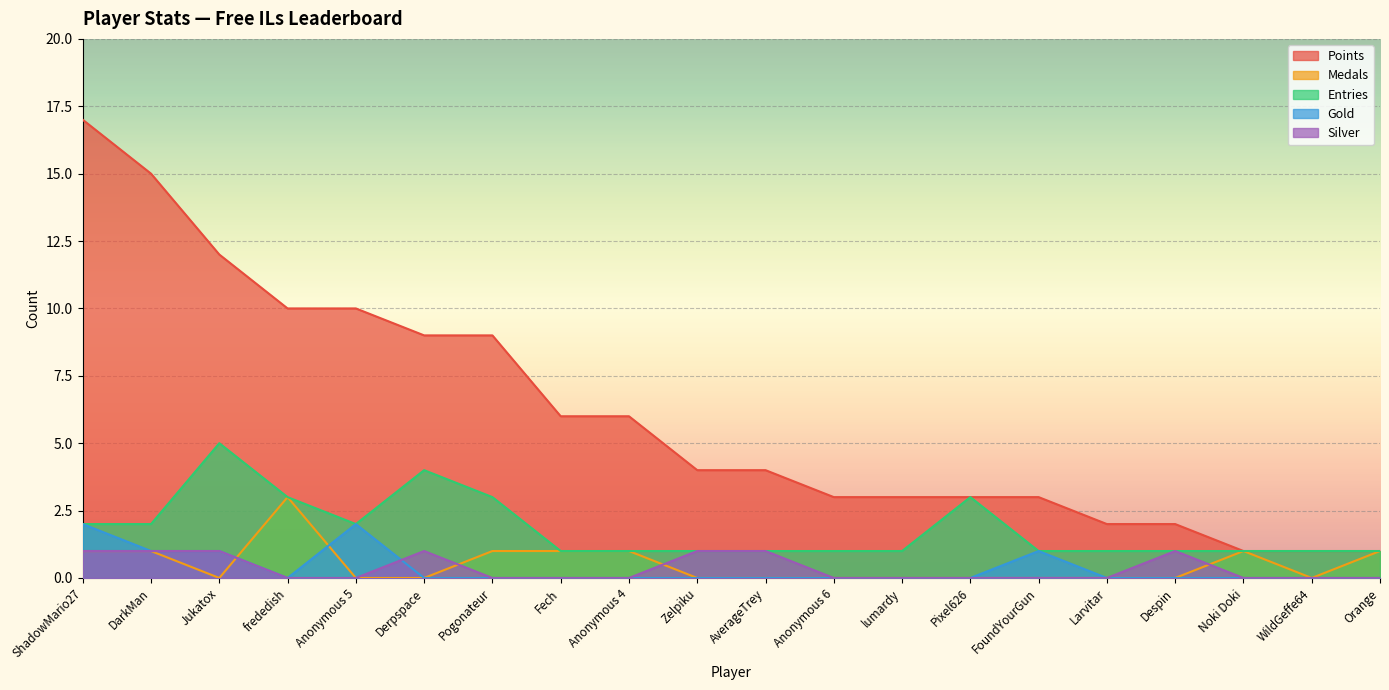

Where is Points nearest to the value 9?

Derpspace